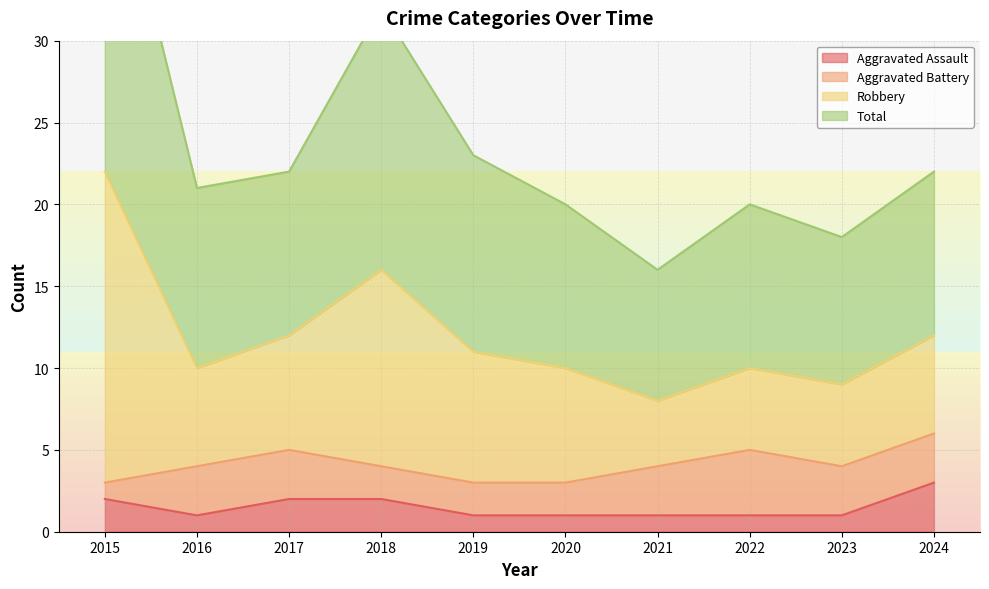

Is it true that Aggravated Assault equals 1 at 2019?

True